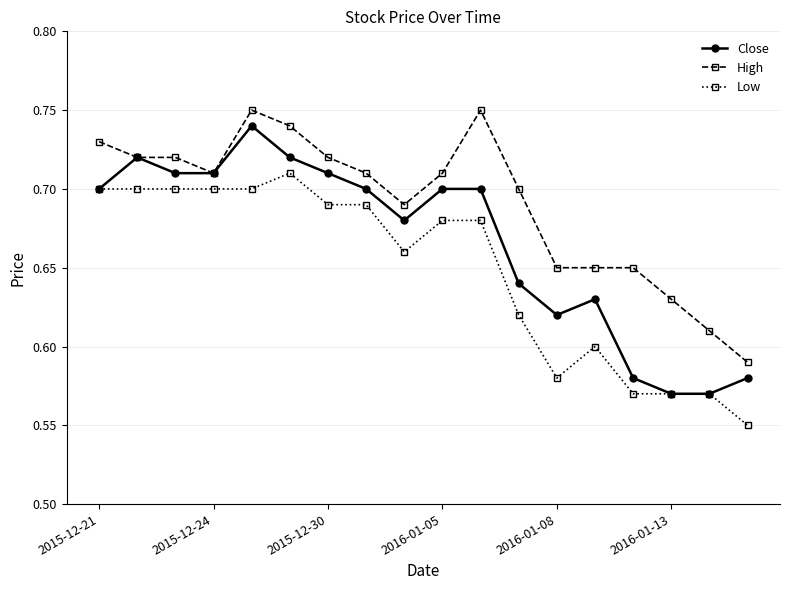

At how many categories does at least one series exceed 0?

18